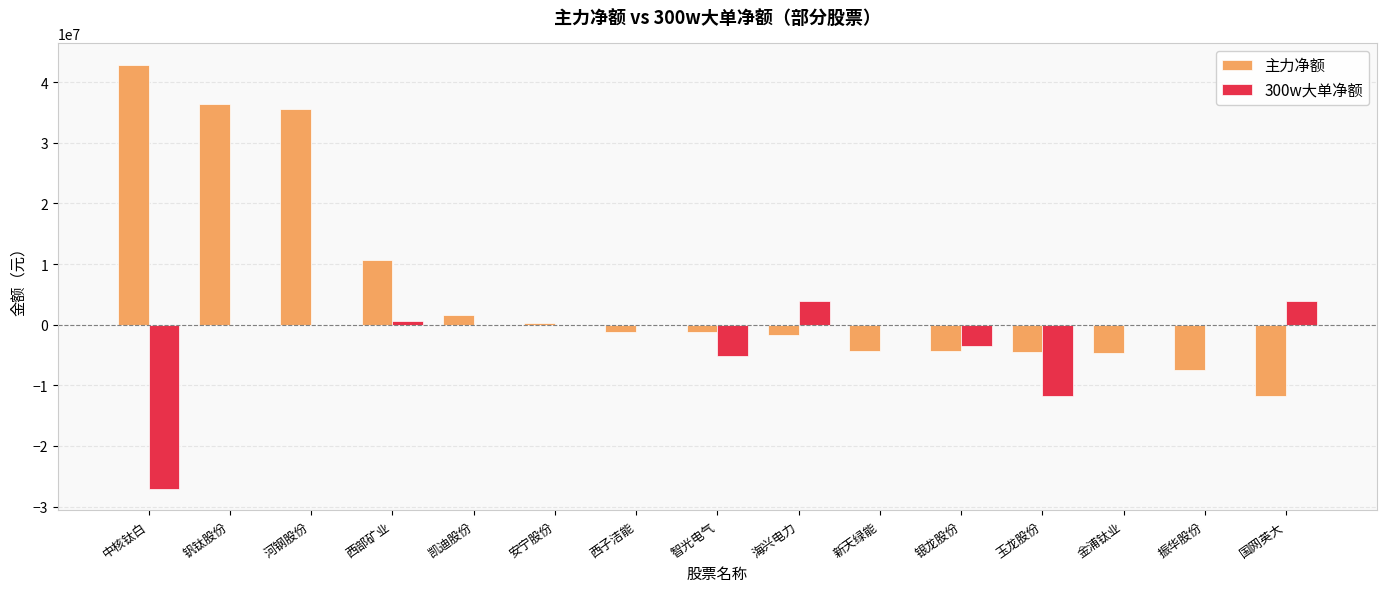

Is the value of 主力净额 at 西部矿业 greater than the value of 300w大单净额 at 海兴电力?

Yes